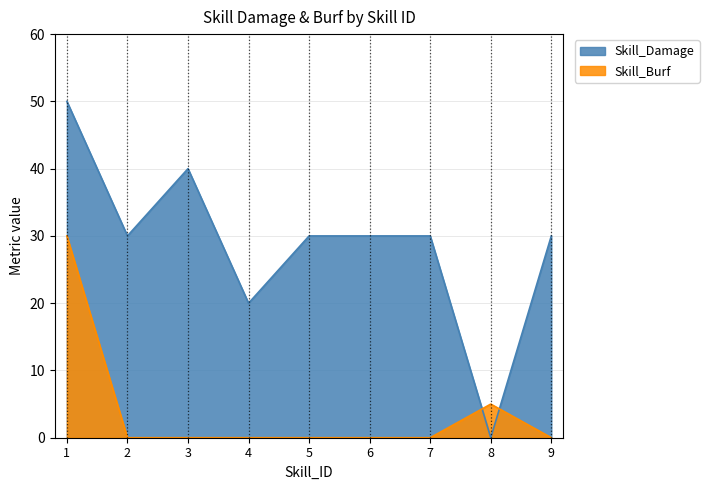

What is the maximum value for Skill_Burf?

30